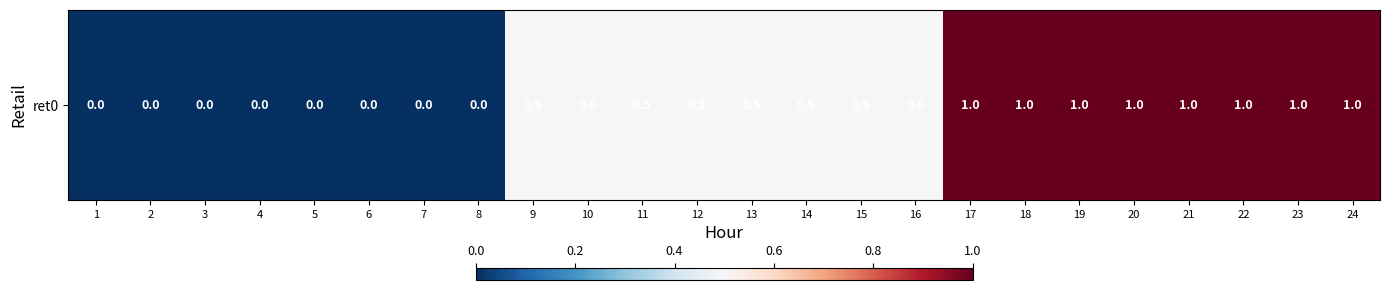

The value at 10 is 0.5. True or false?

True